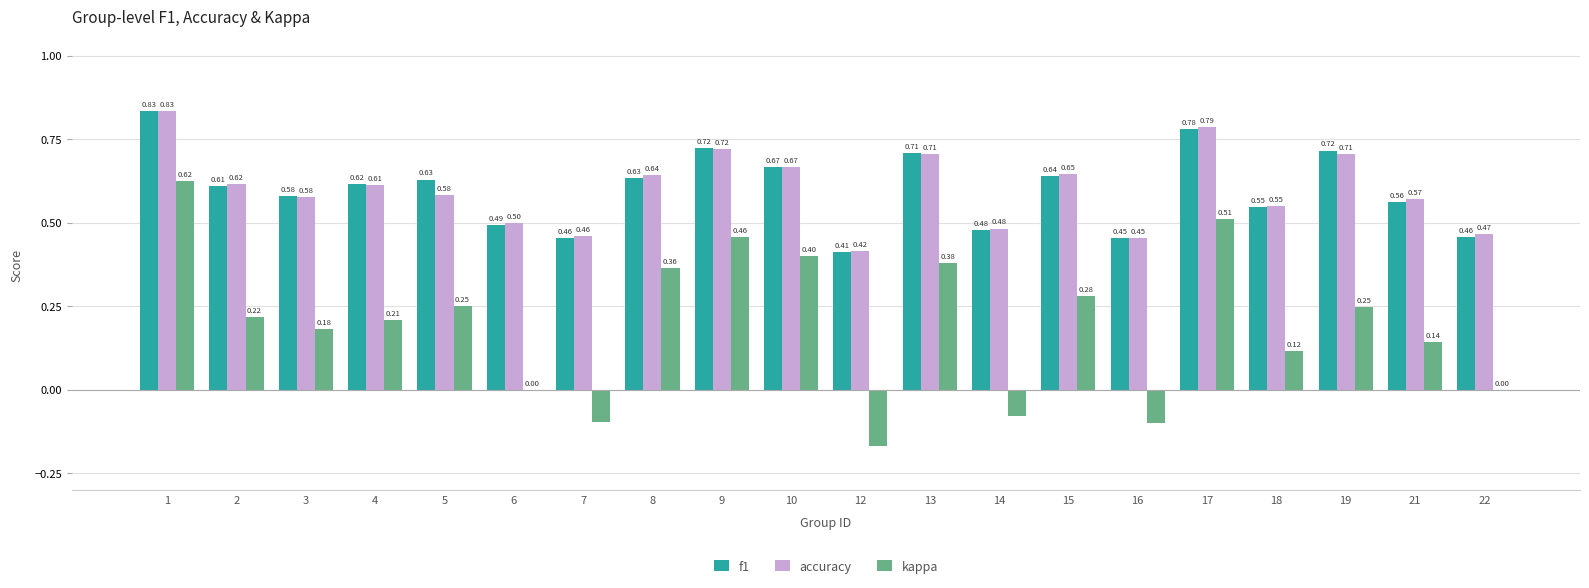

At which label is f1 closest to 0?

12